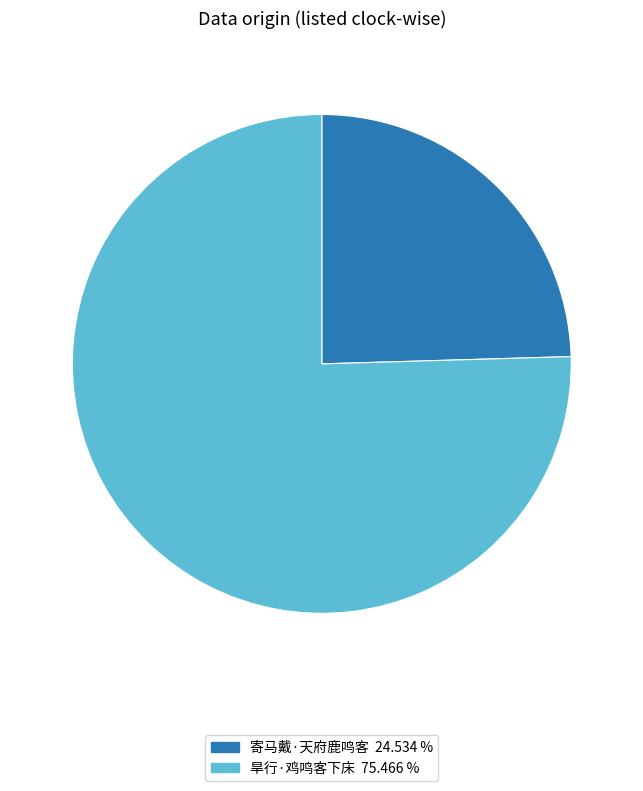

Is the sum of 寄马戴·天府鹿鸣客 24.534 % and 旱行·鸡鸣客下床 75.466 % greater than half?

Yes